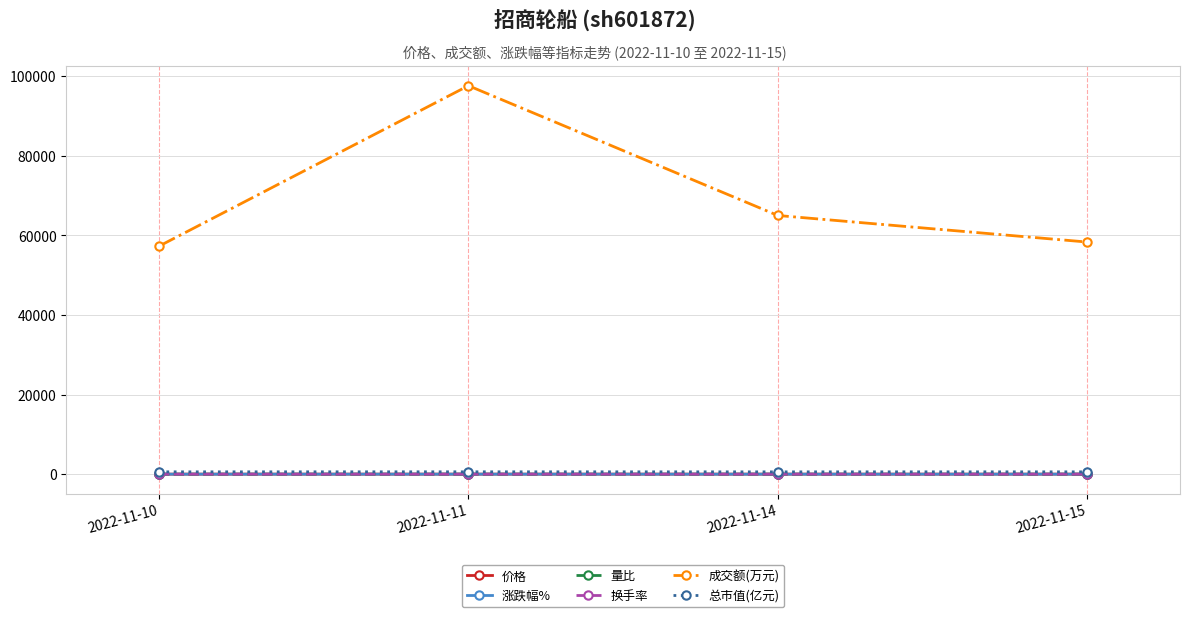

True or false: 涨跌幅% has more than 2 interior local peaks.

False